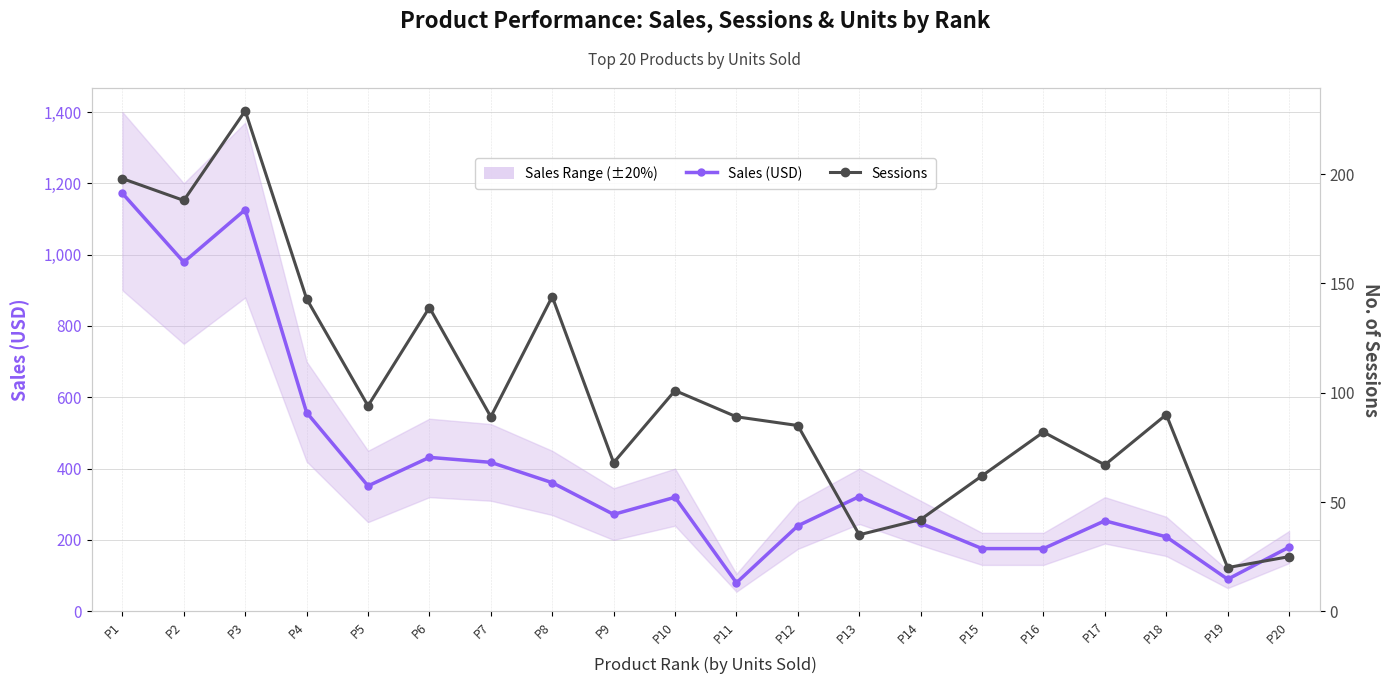

What is the difference between the maximum and minimum values in the Sales (USD) series?

1092.1